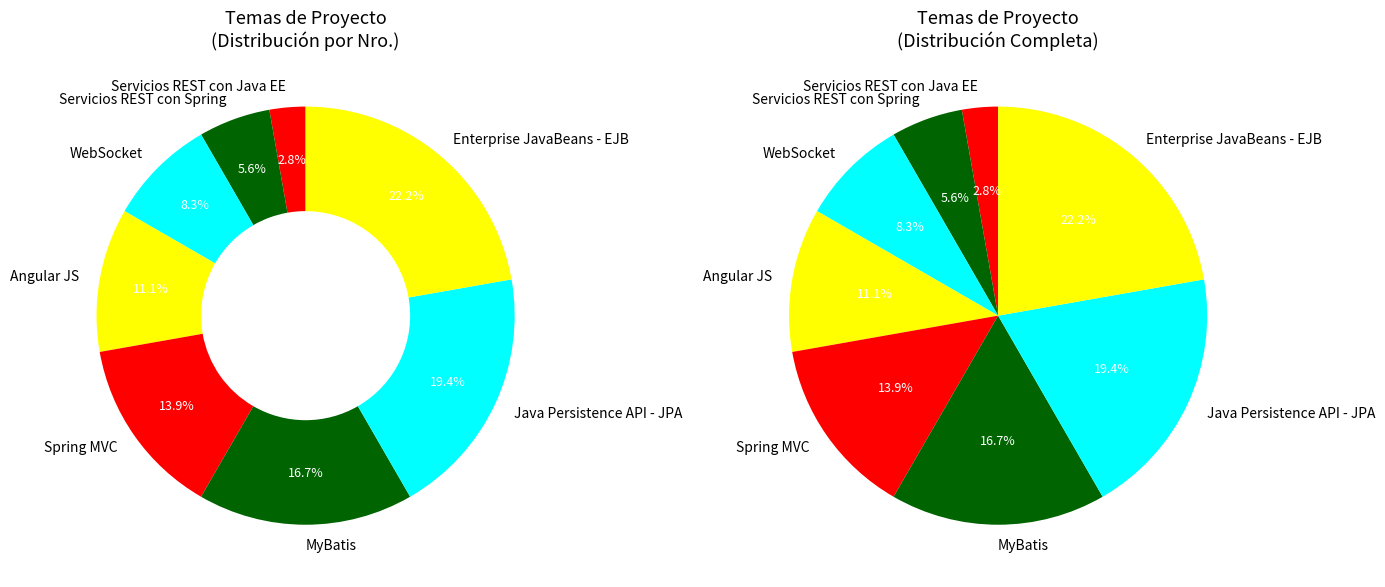

The Spring MVC slice represents 22% of the pie. True or false?

False